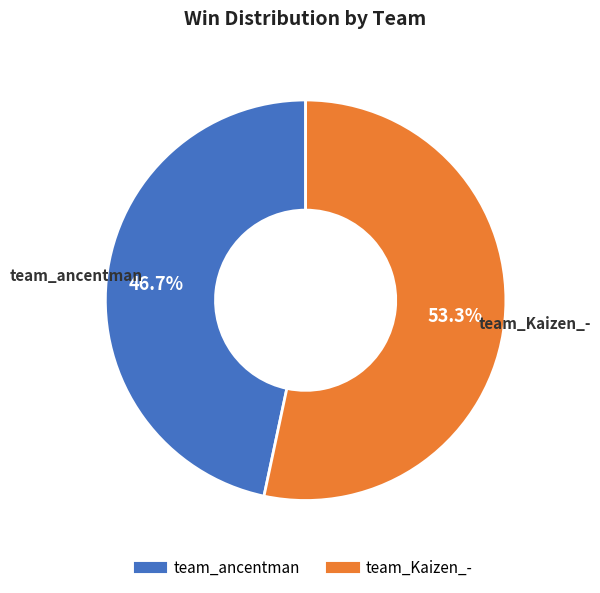

To the nearest percent, what is the combined percentage of team_ancentman and team_Kaizen_-?

100%